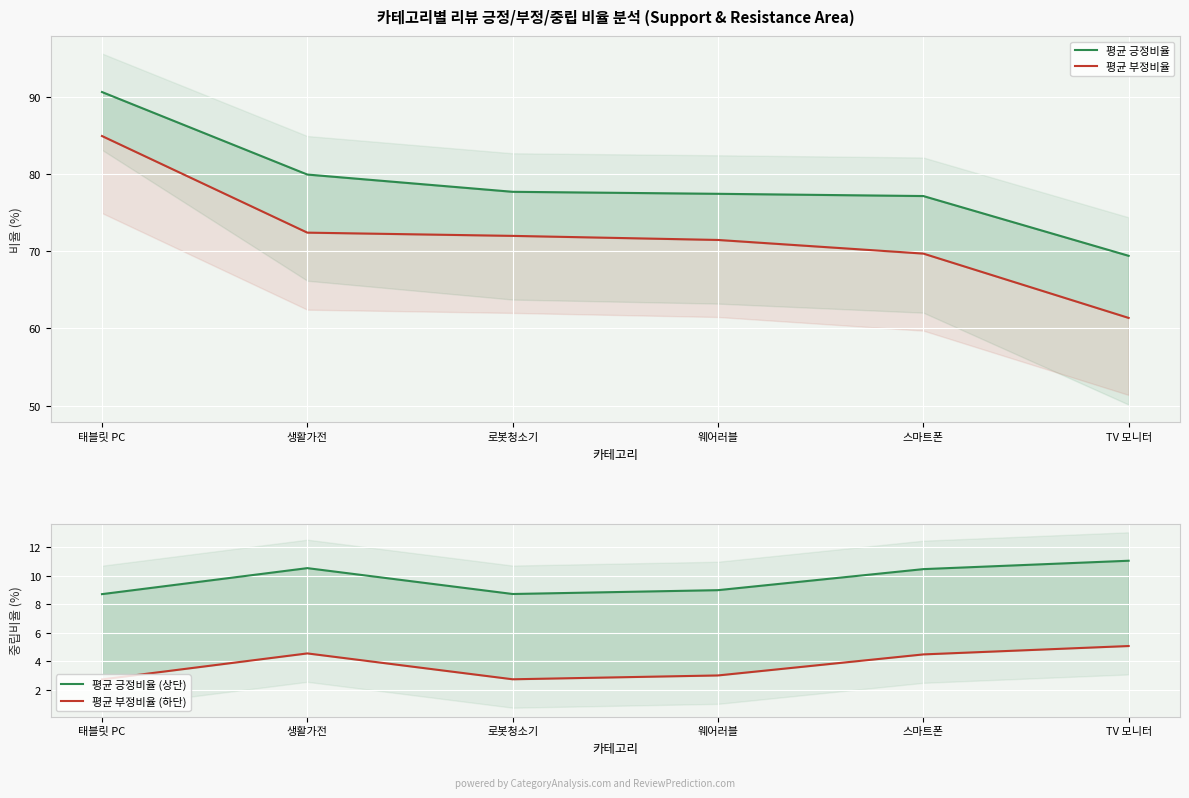

What is the difference between the 평균 부정비율 (하단) values at 태블릿 PC and 스마트폰?

1.8